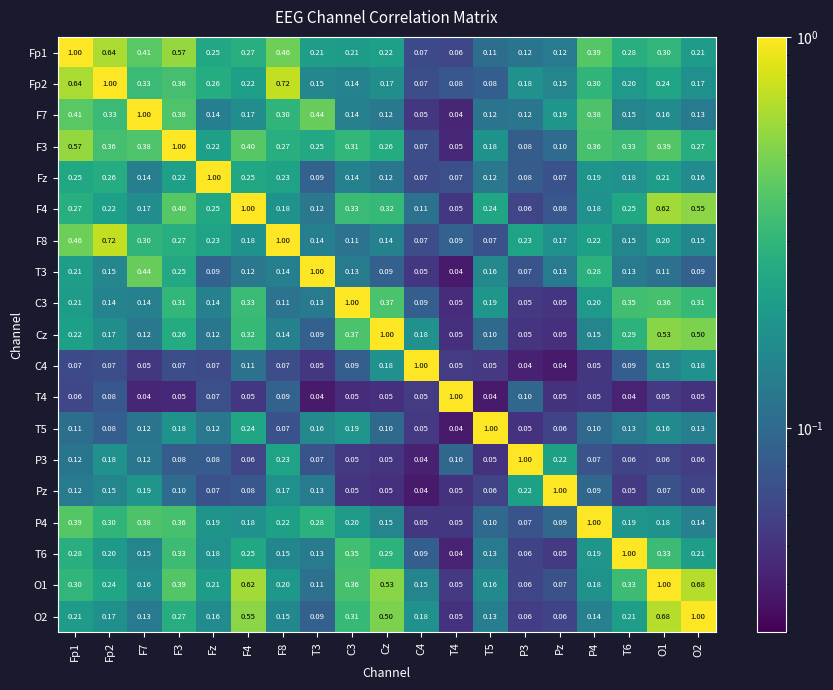

Is the value of Fp2 at Fp2 greater than the value of F4 at F3?

Yes